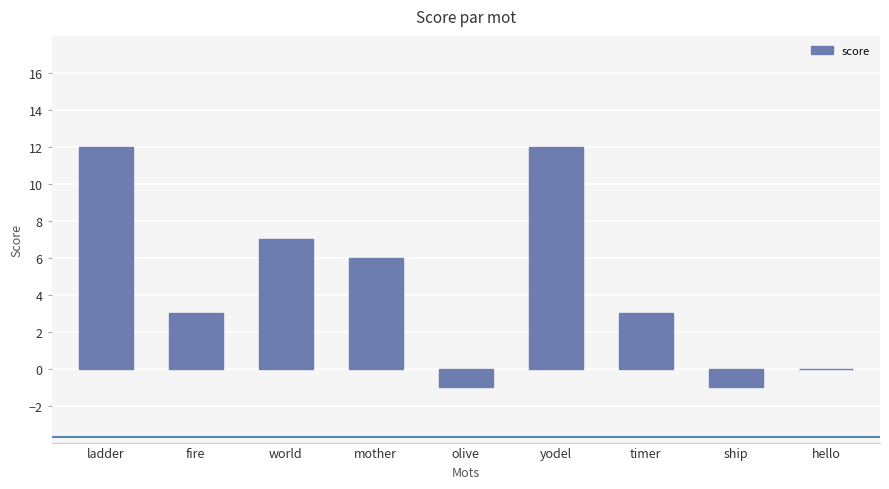

What is the ratio of the value at timer to the value at fire?

1.0